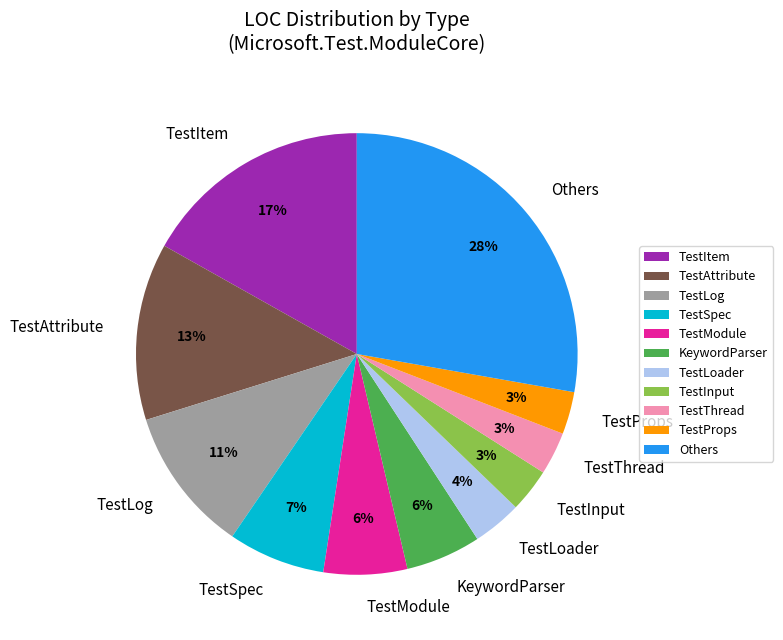

How many segments does this pie chart have?

11